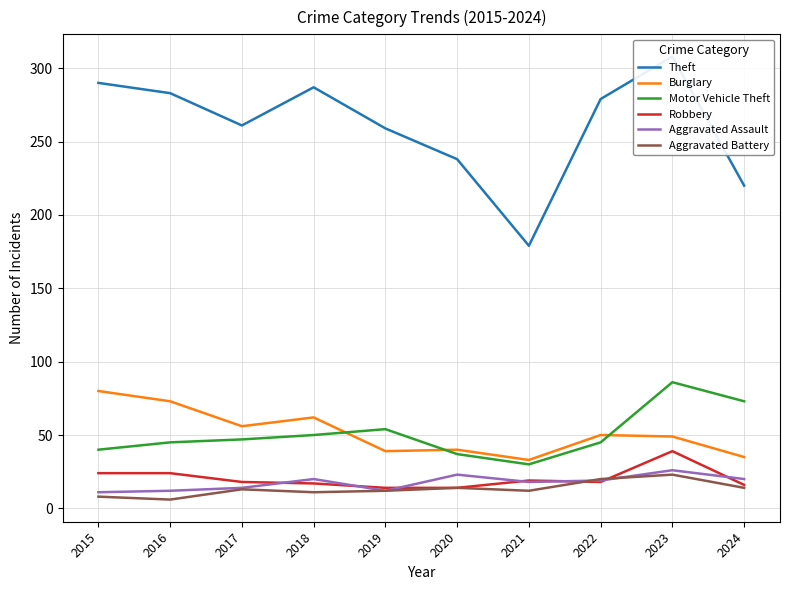

What is the approximate value of Burglary at 2016, to the nearest 10?

70